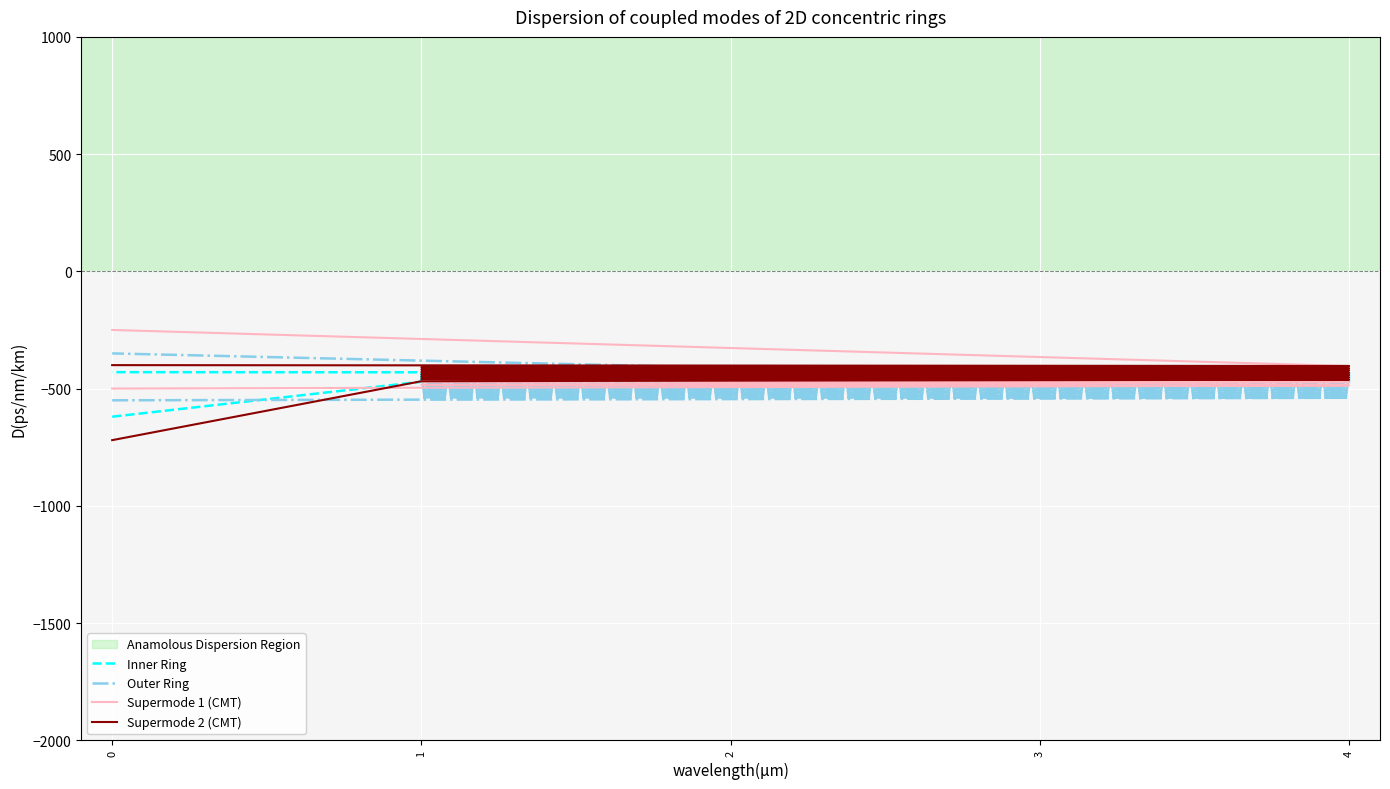

True or false: Supermode 1 (CMT) has a value of -490.7 at 3.

True